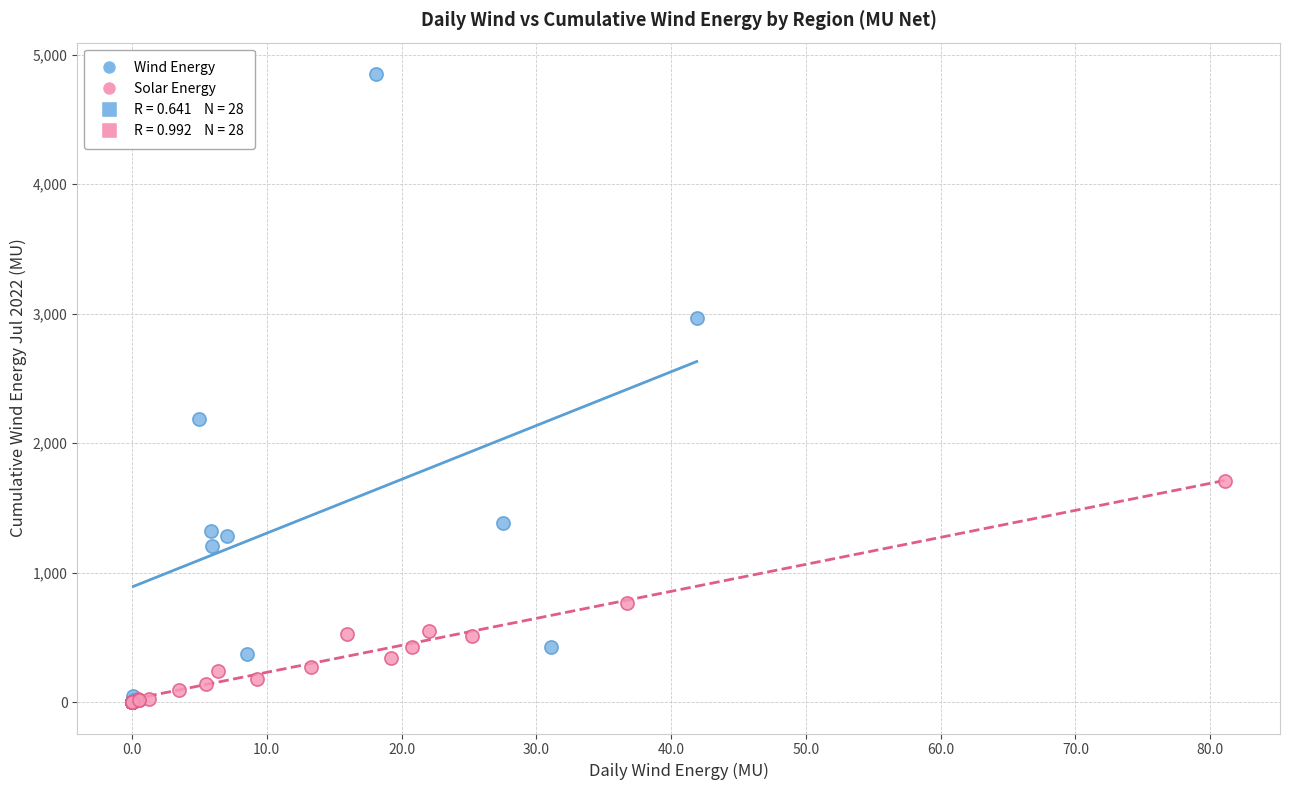

Which series reaches the maximum Y coordinate?

Wind Energy